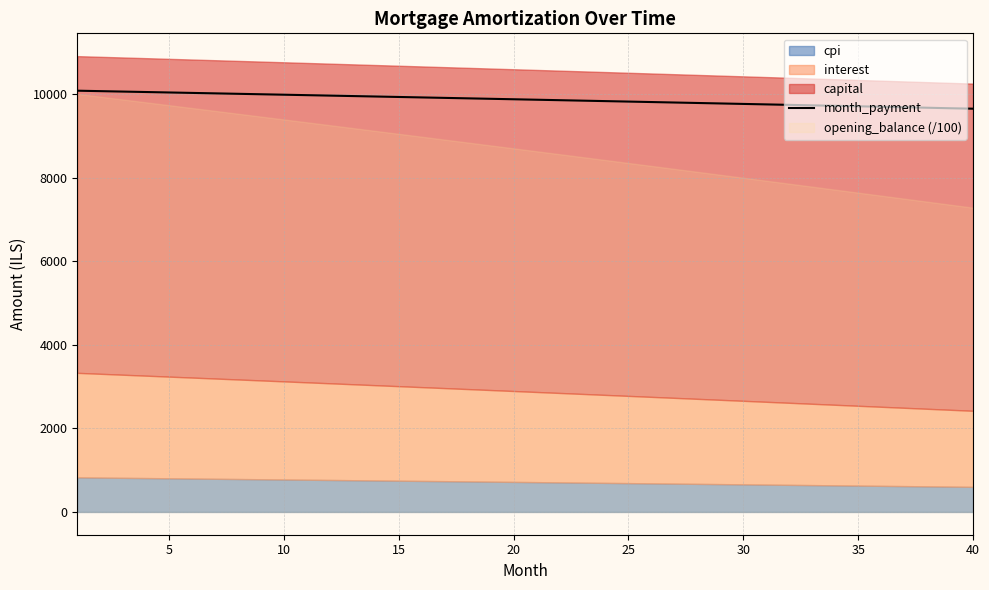

Approximately how many times larger is the value at 20 compared to 20?

1.0